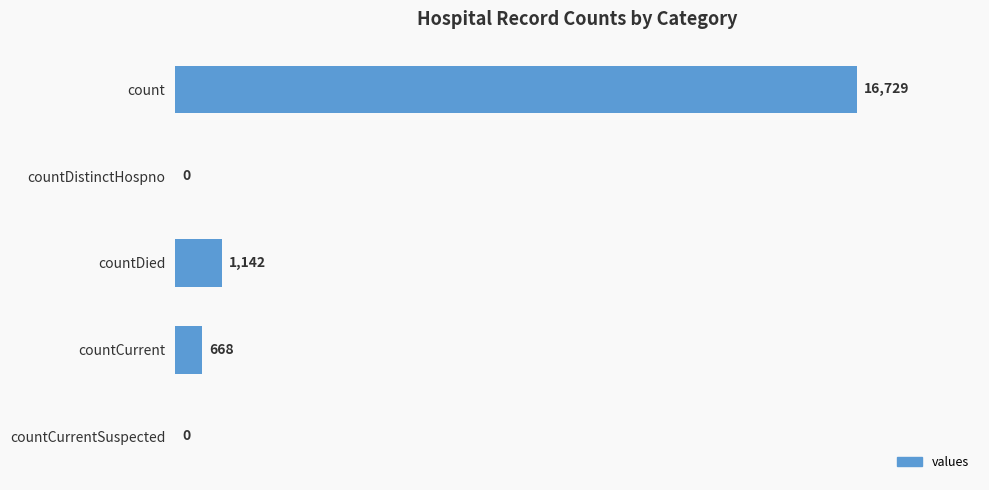

What is the sum of all values?

18539